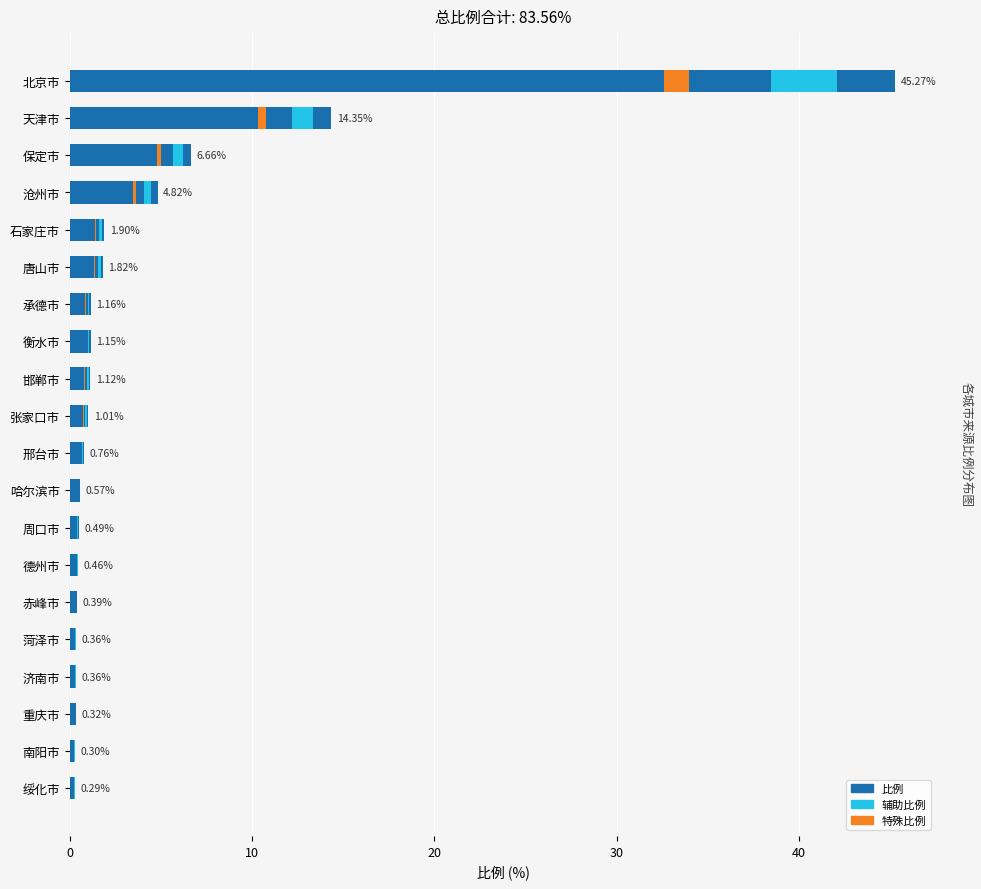

What is the value of the 特殊比例 bar at the 4th from the left?

0.1